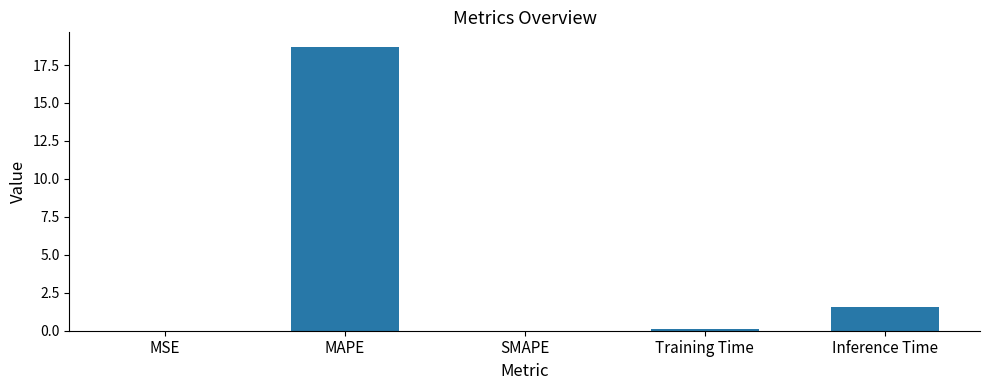

Count the number of categories in the chart.

5